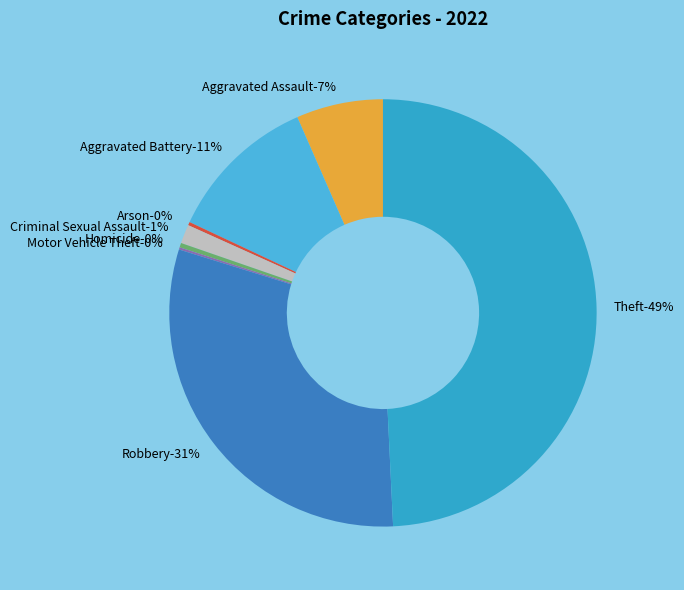

What is the smallest slice in the pie chart?

Motor Vehicle Theft